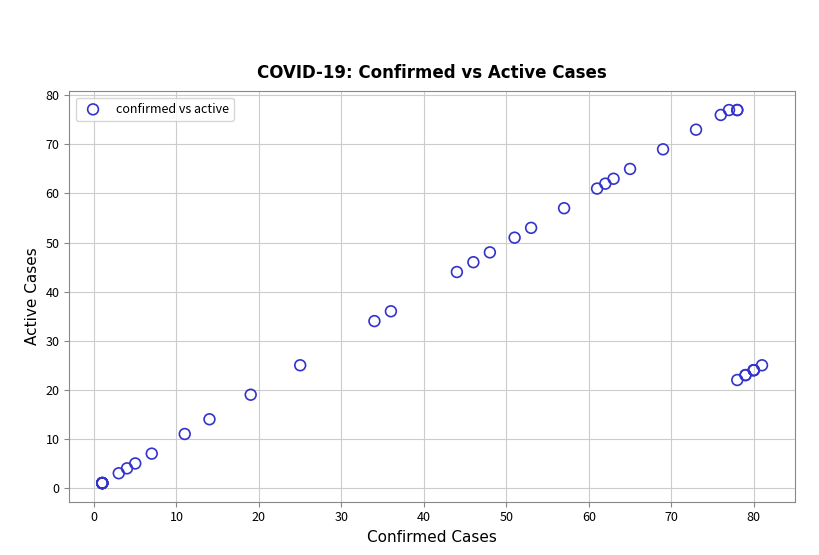

What Y value in the scatter plot is closest to 39?

36